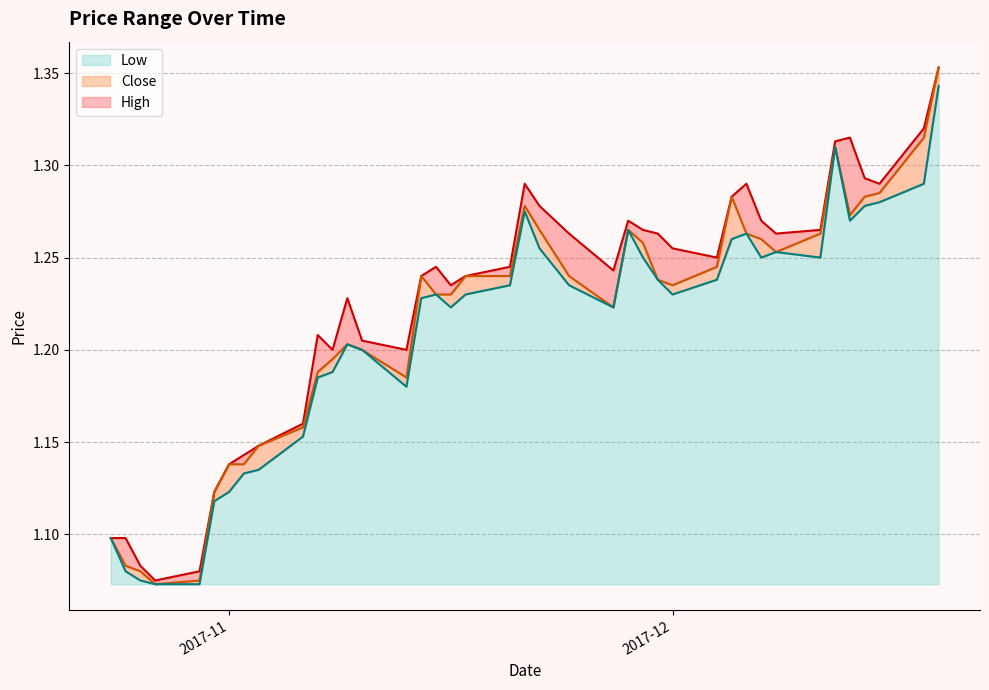

What is the average value of the Close series?

1.2